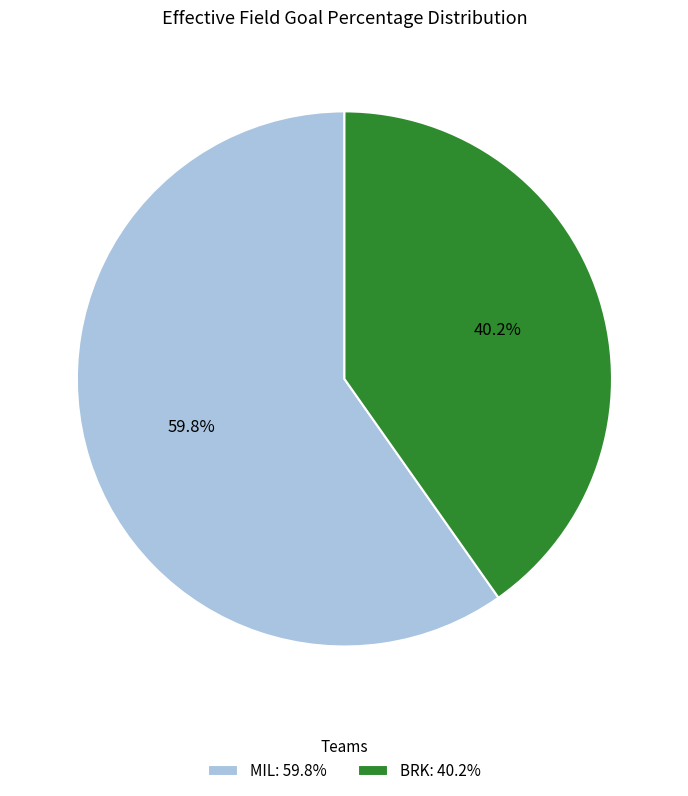

How many slices are in this pie chart?

2